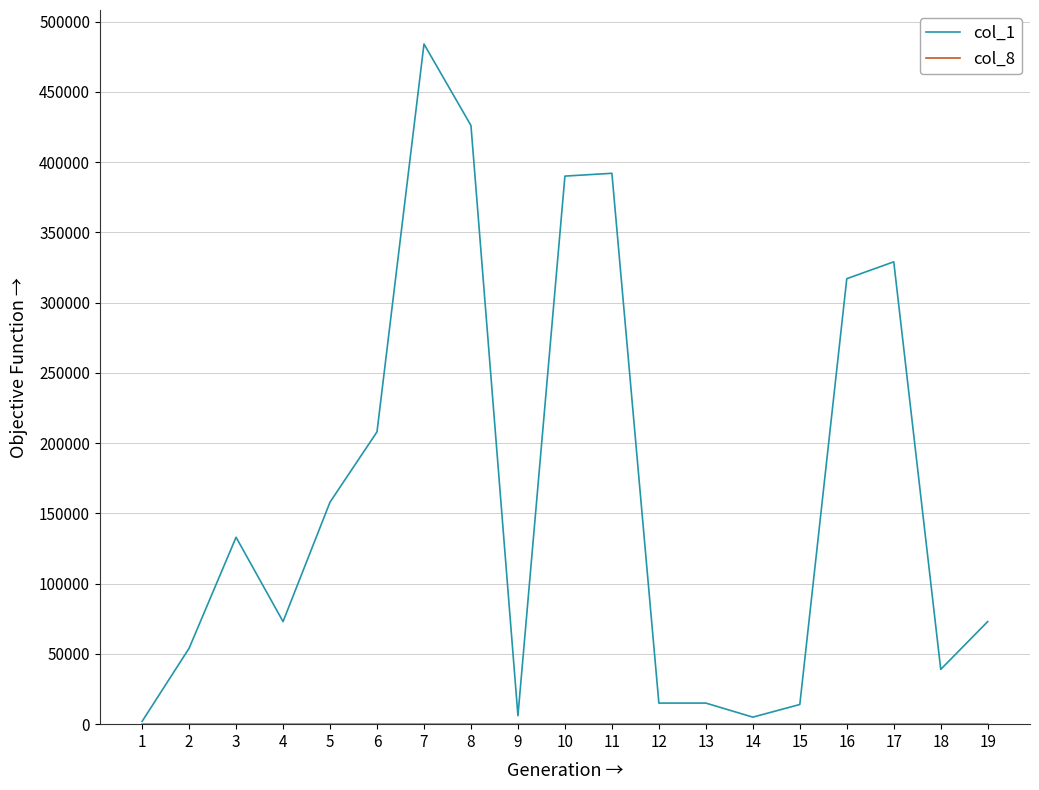

How many distinct data groups are displayed?

2